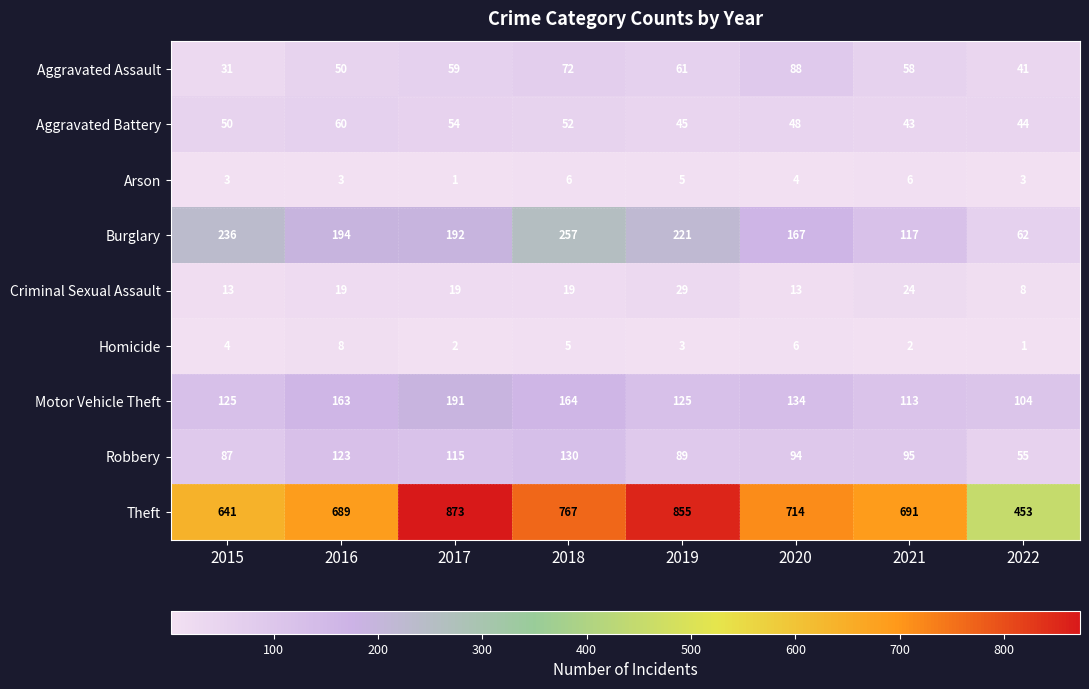

Which series has the largest range (max minus min)?

Theft